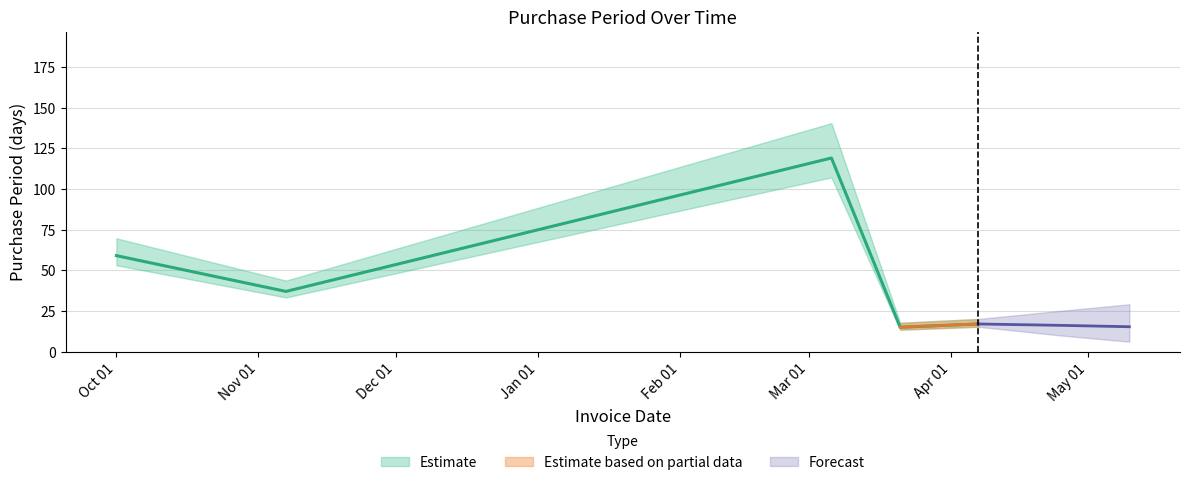

What is the change in value from 2016-10-01 to 2016-11-07?

-22